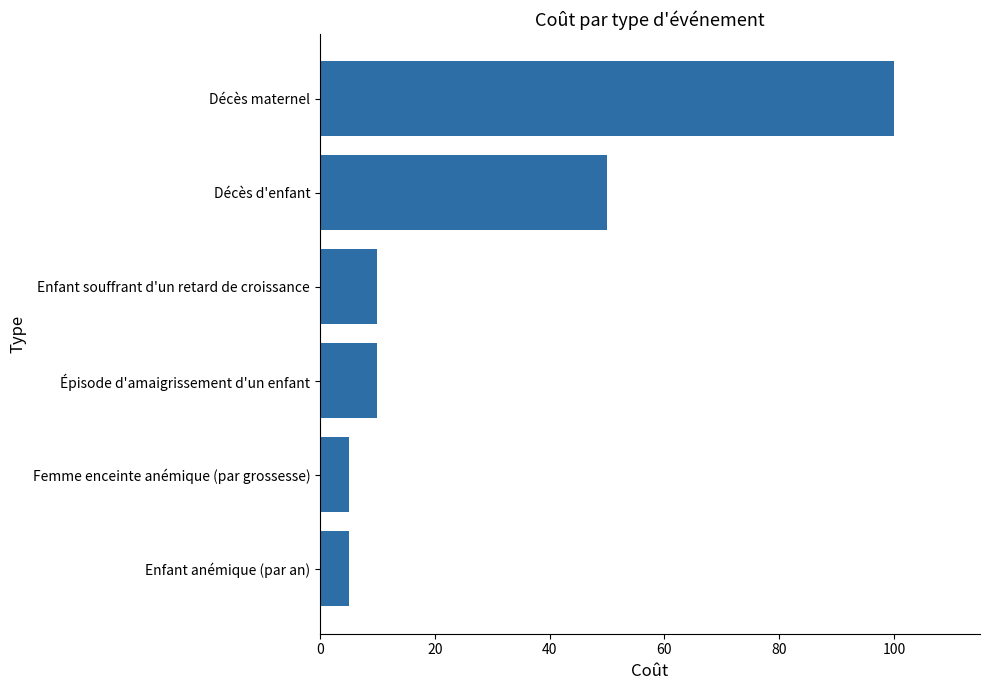

What is the sum of the values at Enfant anémique (par an) and Épisode d'amaigrissement d'un enfant?

15